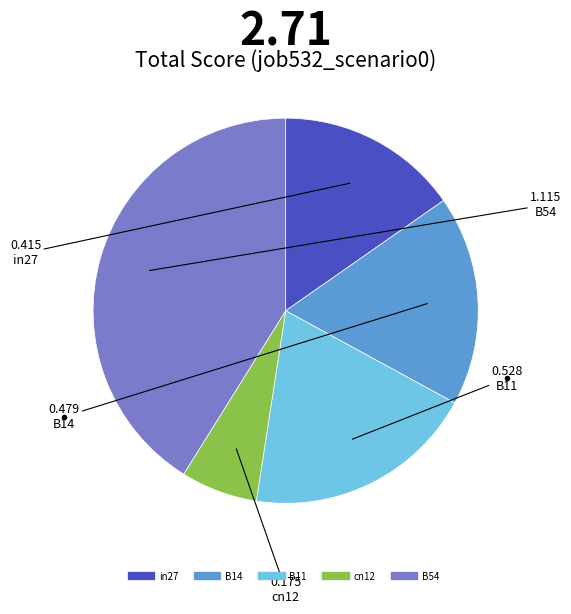

Does in27 represent more than half of the total?

No